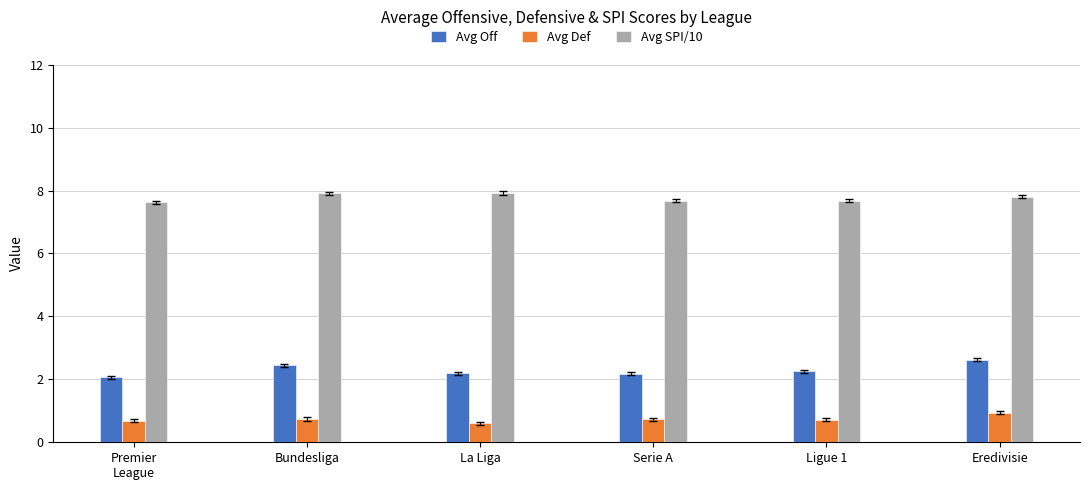

Does the chart contain stacked bars?

No